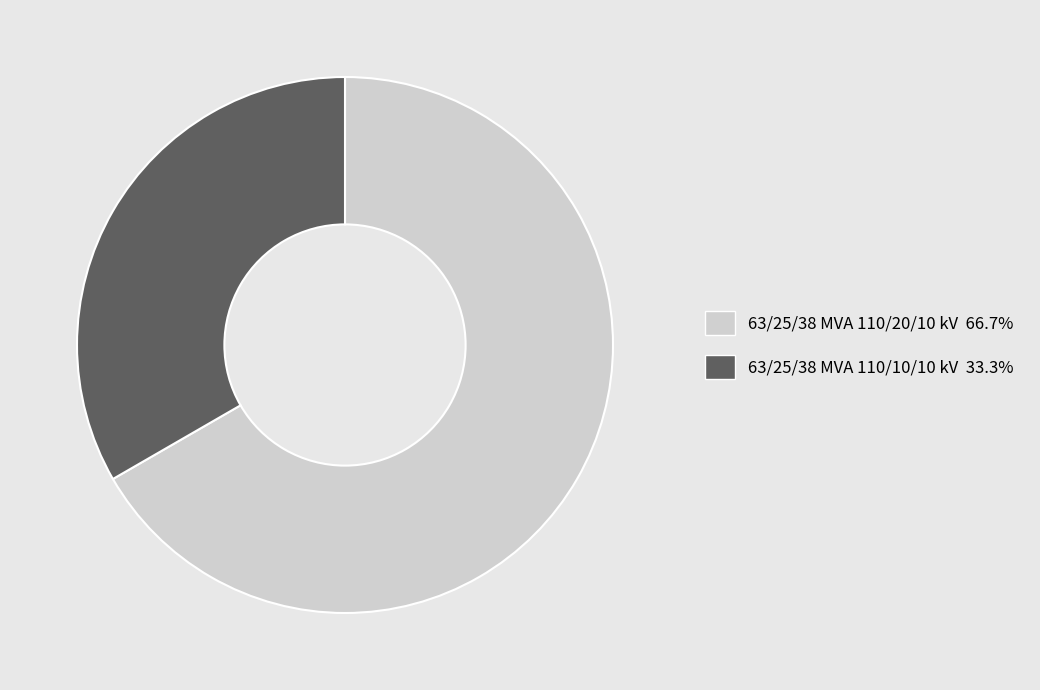

Combined, do 63/25/38 MVA 110/10/10 kV and 63/25/38 MVA 110/20/10 kV account for over 50%?

Yes